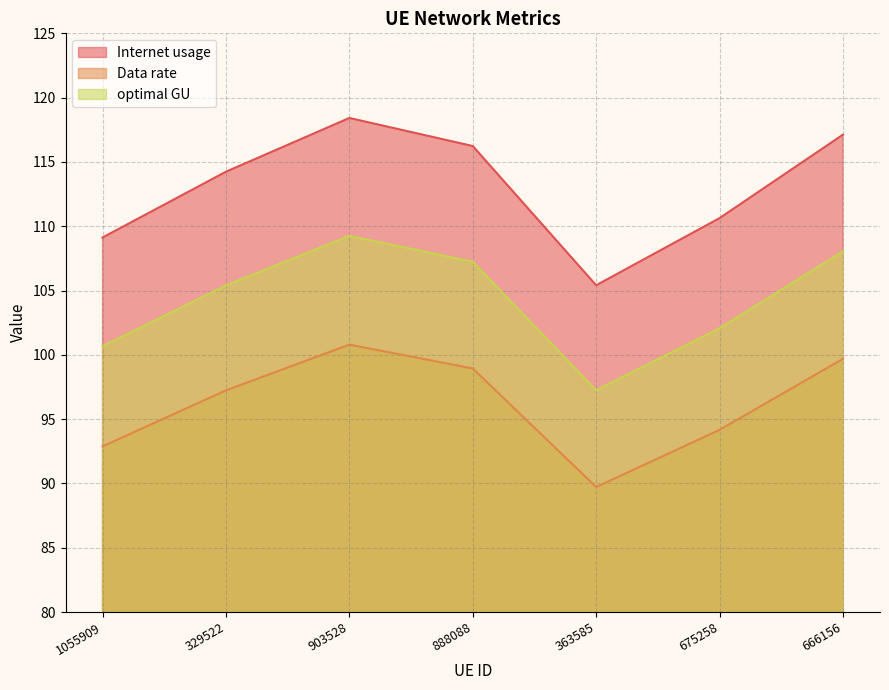

What is the smallest value displayed?

89.7